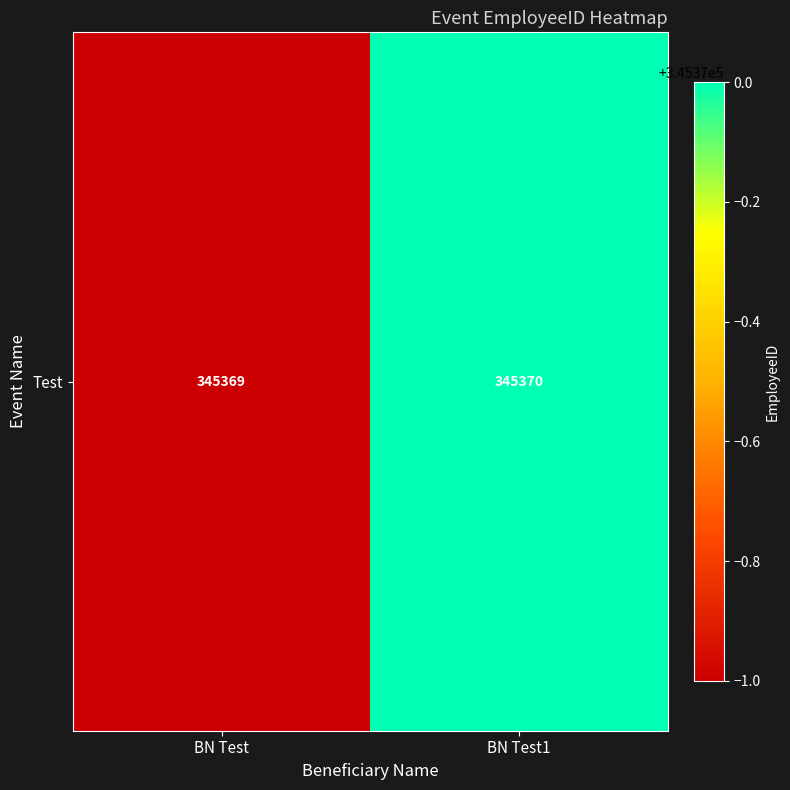

List the labels in order of value, smallest first.

BN Test, BN Test1